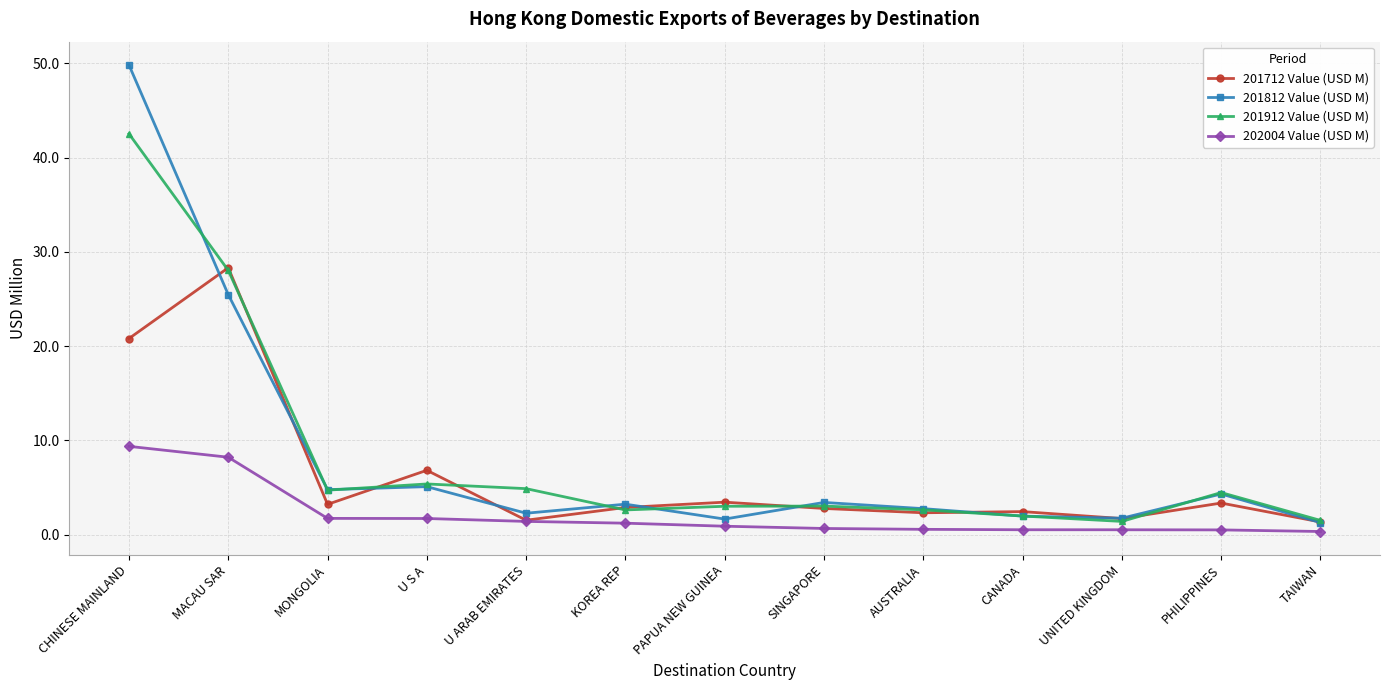

Is the value of 202004 Value (USD M) at SINGAPORE greater than the value of 201912 Value (USD M) at PAPUA NEW GUINEA?

No